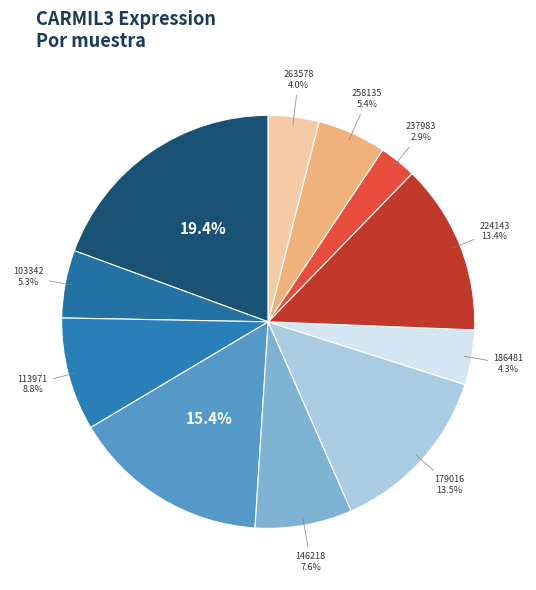

Rank the categories by value from highest to lowest.

100232, 123804, 179016, 224143, 113971, 146218, 258135, 103342, 186481, 263578, 237983